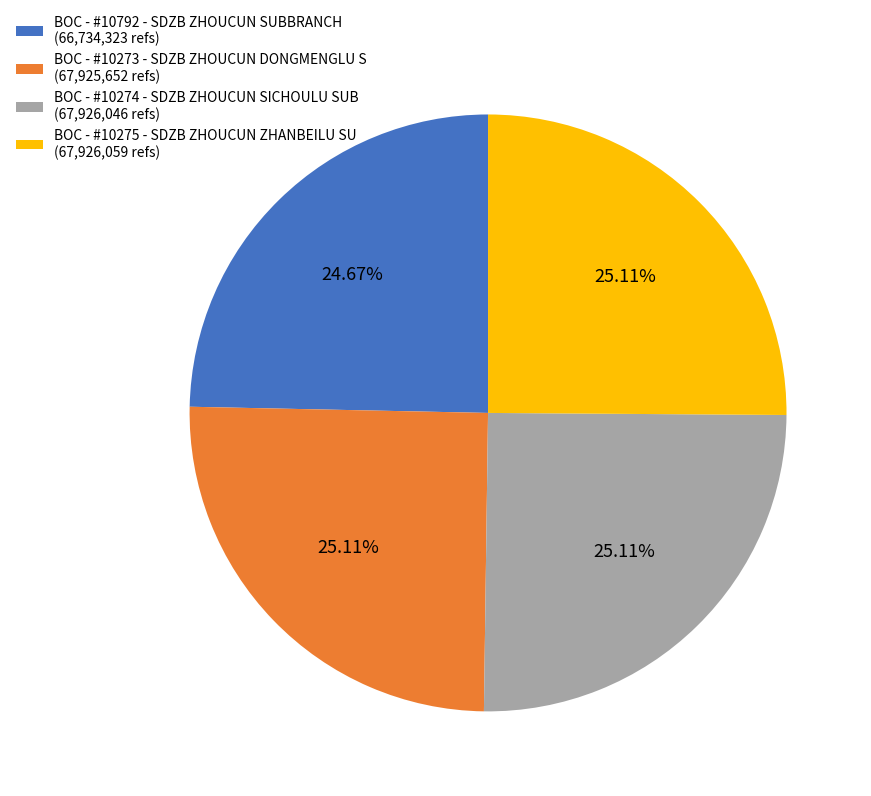

Approximately how many times larger is the value at BOC - #10273 - SDZB ZHOUCUN DONGMENGLU S compared to BOC - #10274 - SDZB ZHOUCUN SICHOULU SUB?

1.0